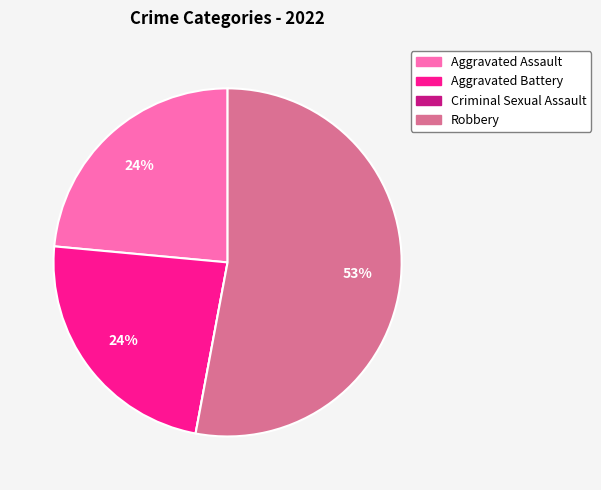

Which has a higher value, Aggravated Assault or Robbery?

Robbery